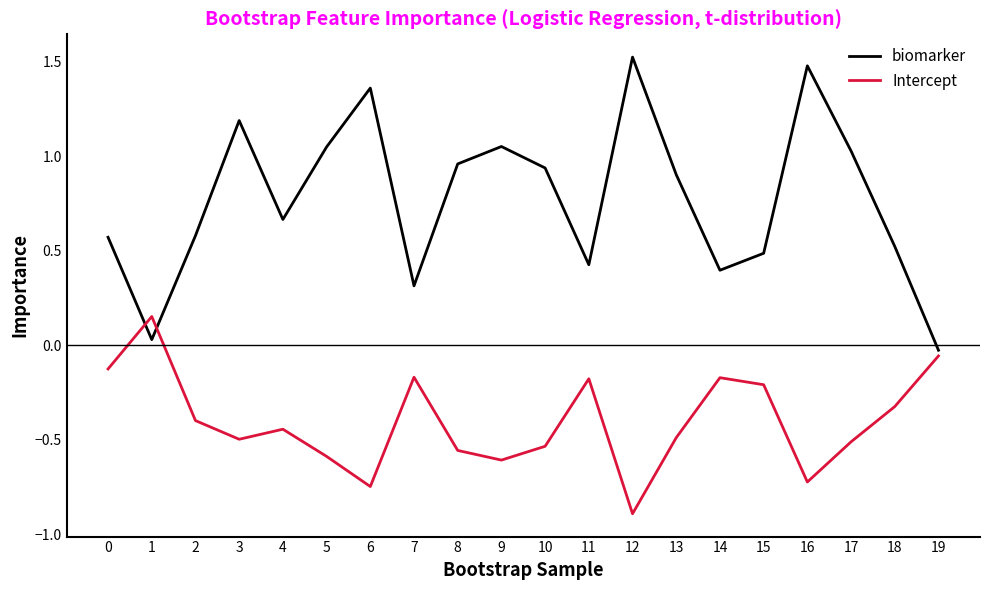

List the series in order of their overall mean, highest first.

biomarker, Intercept